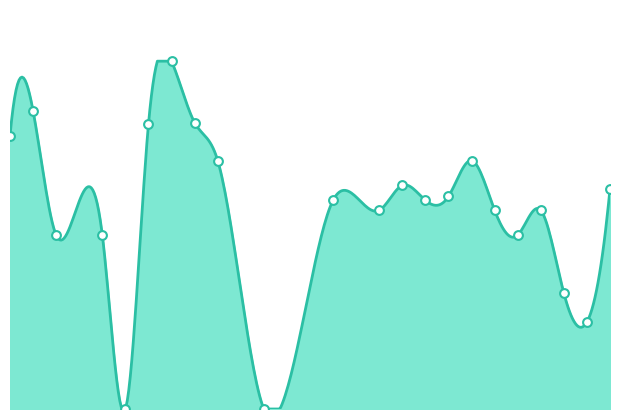

Which has a higher value, 11 or 2?

2